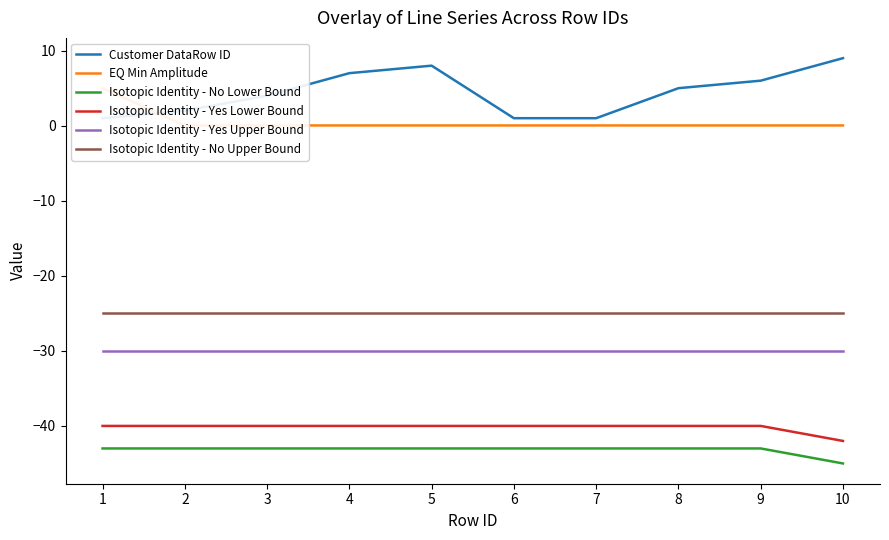

How many series are shown in this chart?

6